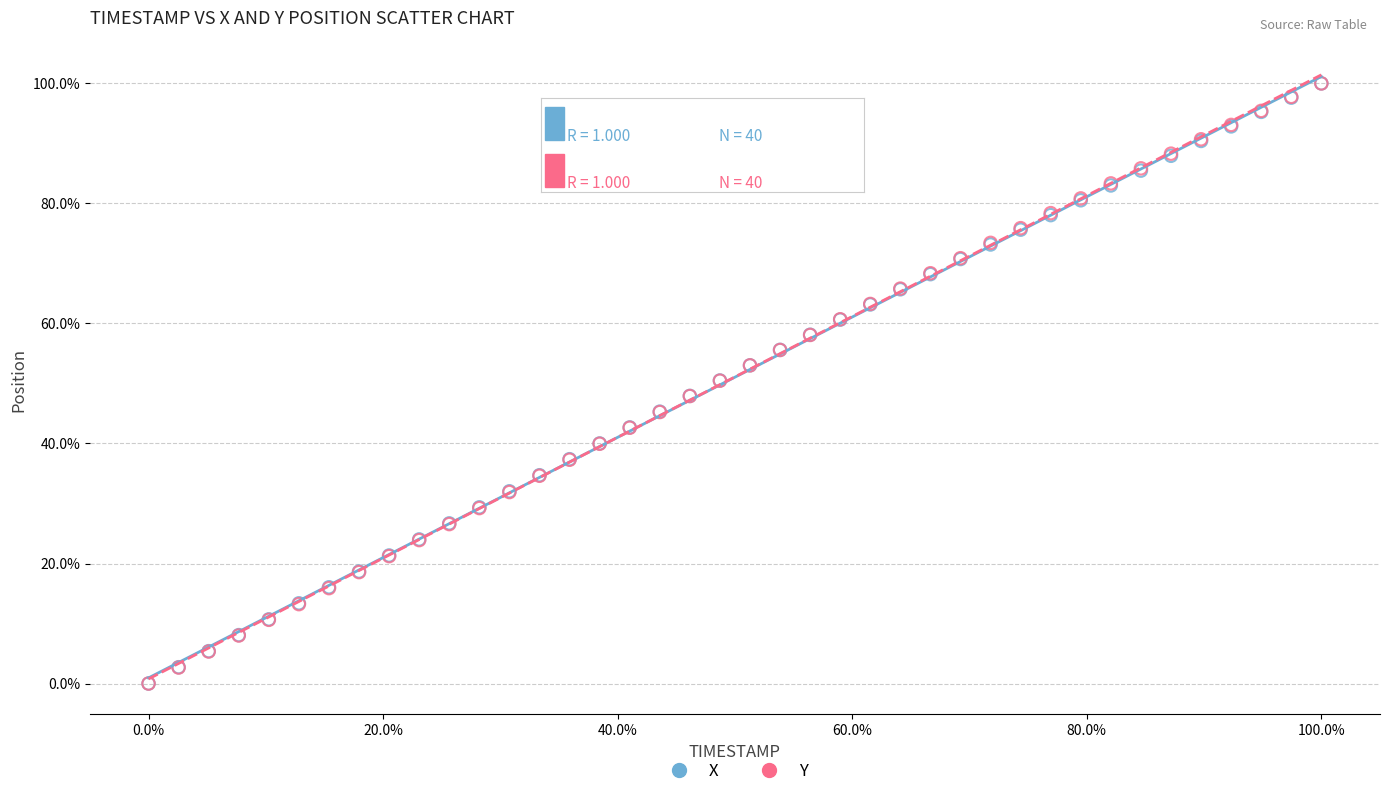

What are all the series names shown in the legend?

X, Y